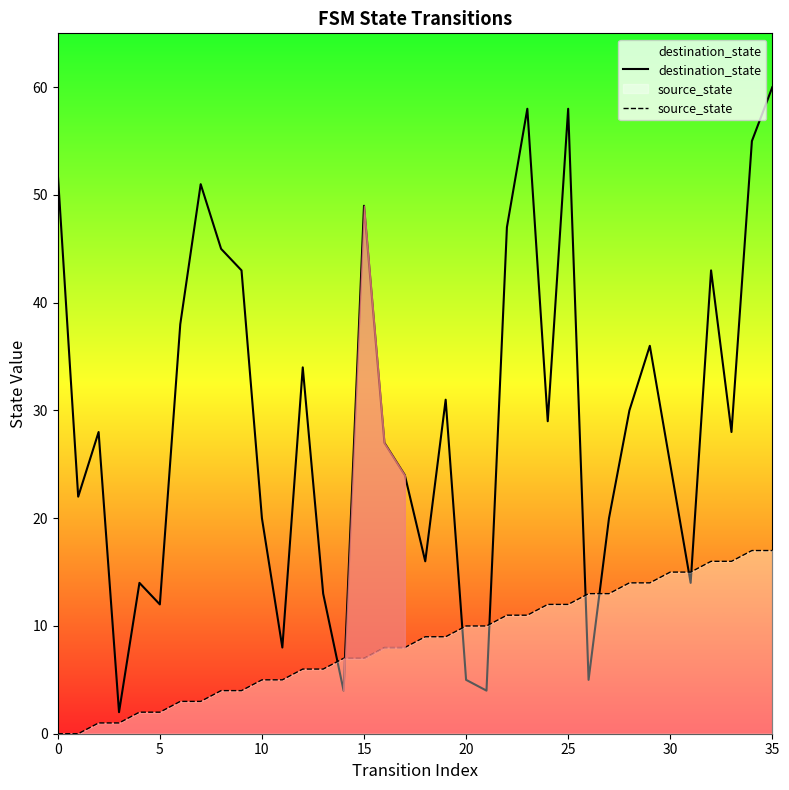

After their last crossing, which series has the higher values: source_state or destination_state?

destination_state